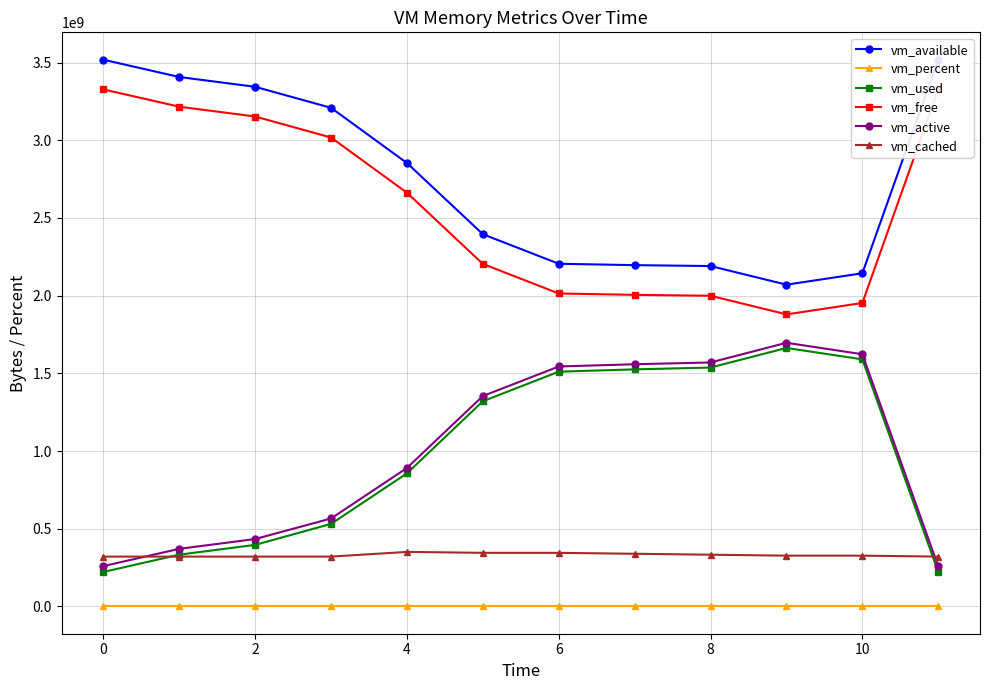

How many lines are shown in the chart?

6